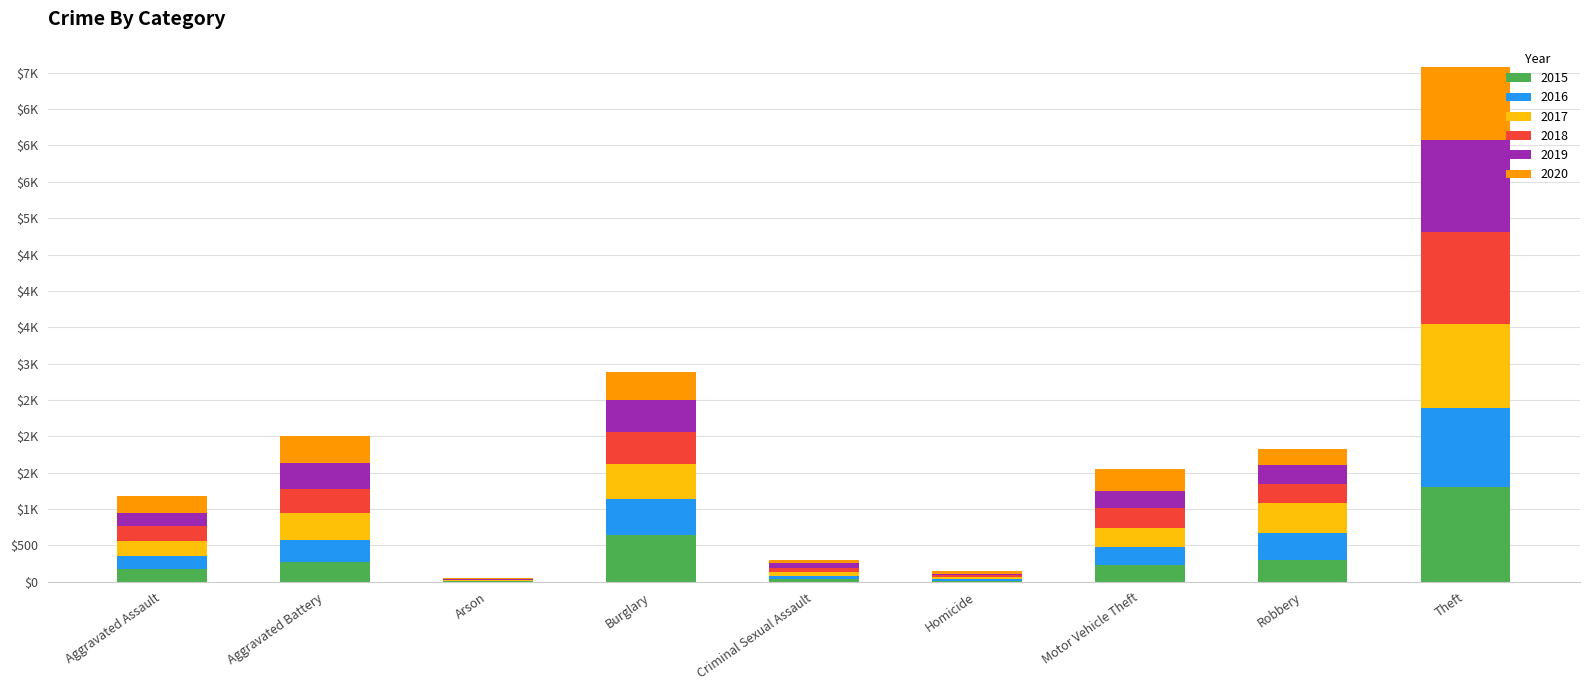

Does the chart contain stacked bars?

Yes